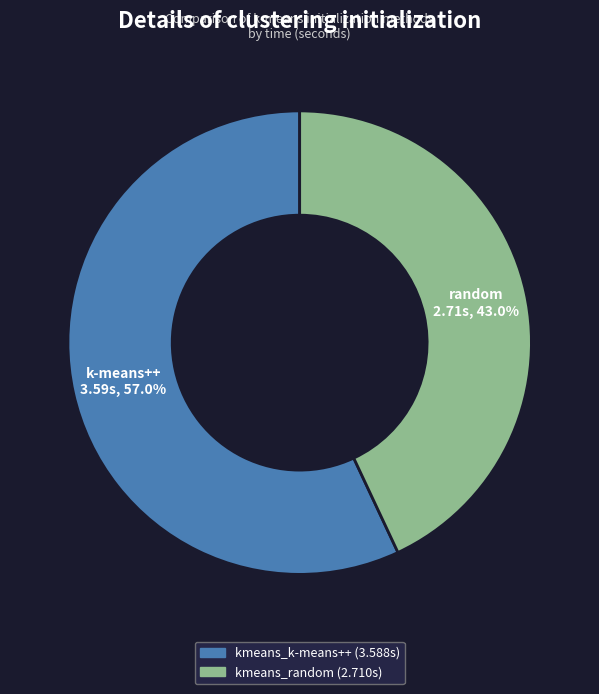

Which category has the smallest portion of the pie?

kmeans_random